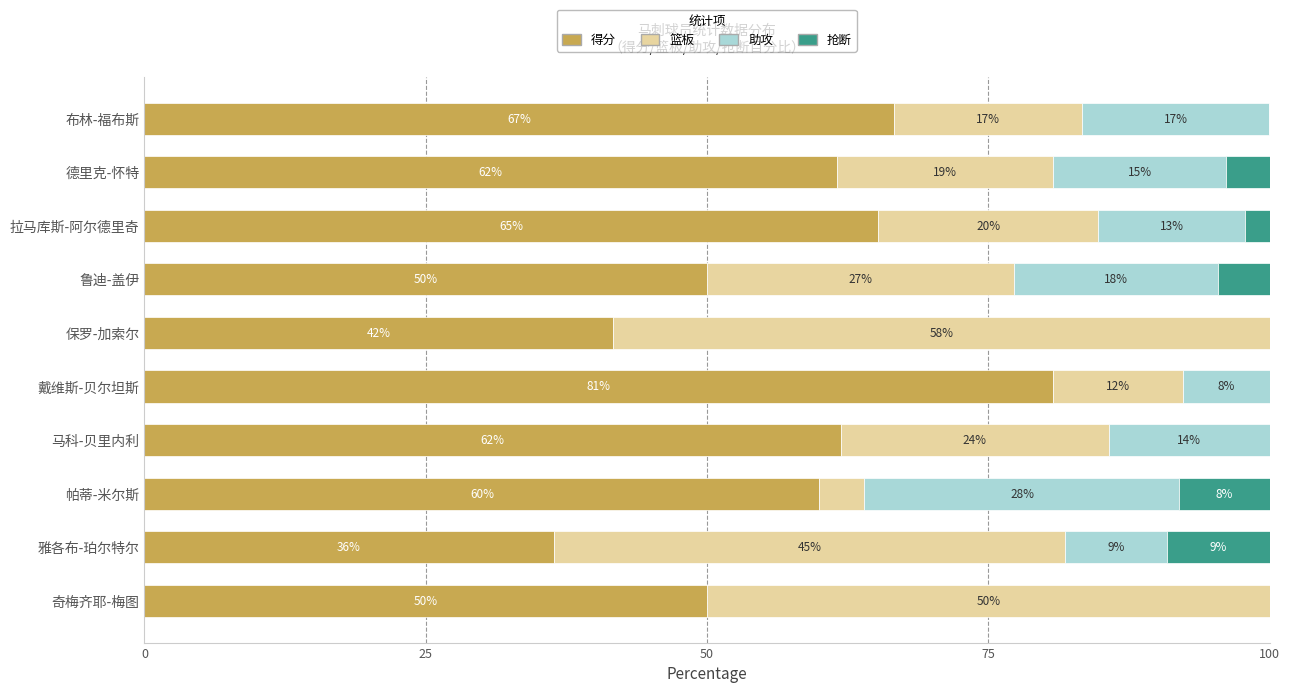

What are all the series names shown in the legend?

得分, 篮板, 助攻, 抢断